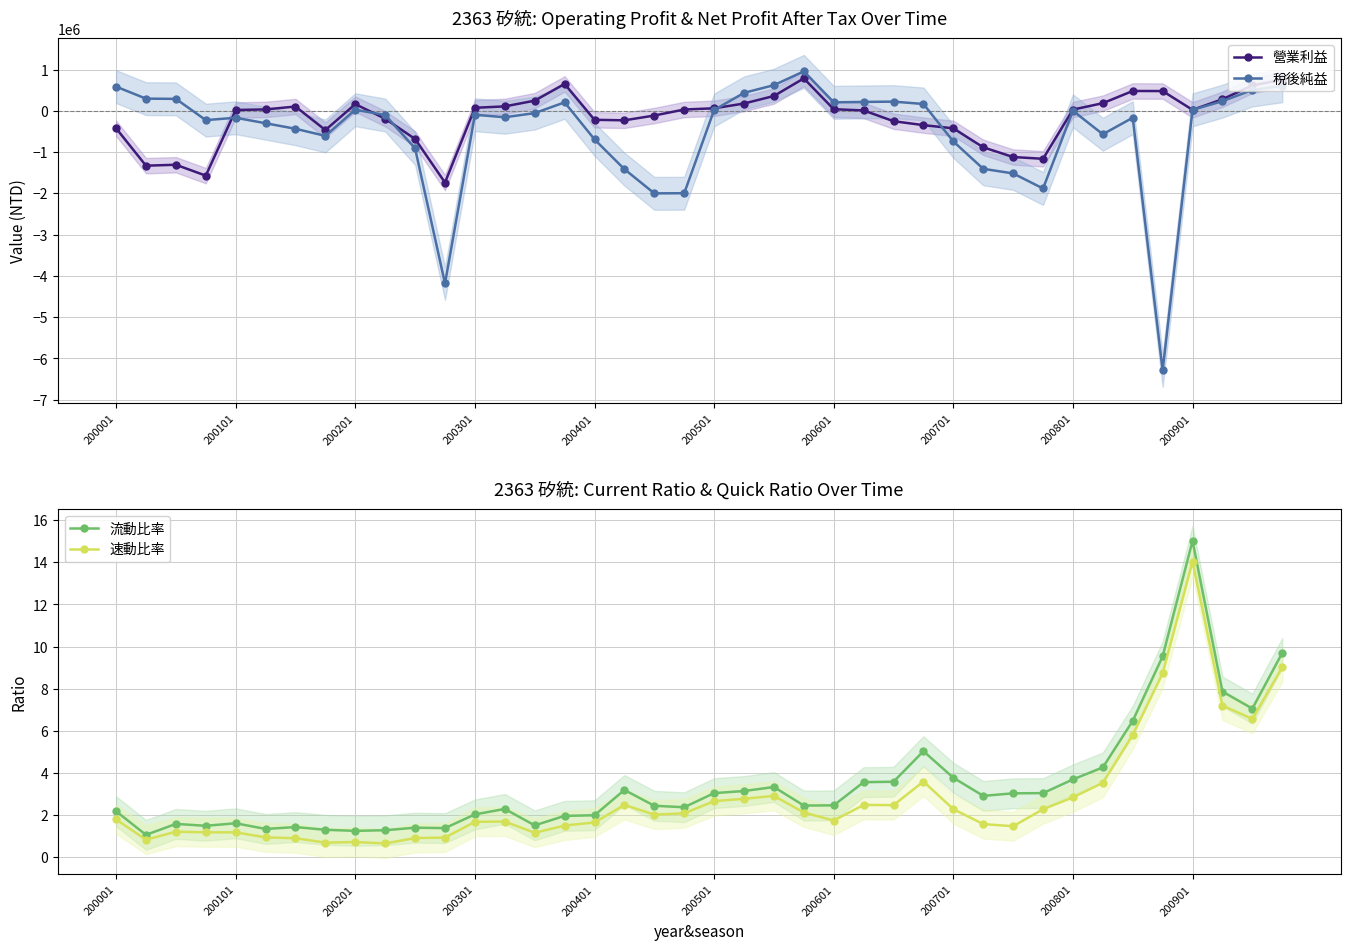

Reading right to left, transcribe all the data shown in this chart.

營業利益: 754002.0	613880.0	279569.0	22369.0	477924.0	480033.0	184241.0	29202.0	-1162998.0	-1119806.0	-884963.0	-425164.0	-347269.0	-252418.0	8978.0	37693.0	785062.0	358785.0	175969.0	60342.0	30992.0	-114780.0	-230642.0	-218415.0	650972.0	245500.0	106647.0	72847.0	-1738639.0	-683249.0	-192026.0	161143.0	-466980.0	103093.0	33150.0	19538.0	-1571123.0	-1307071.0	-1329971.0	-423883.0
稅後純益: 605192.0	504148.0	233582.0	22690.0	-6290100.0	-167897.0	-567967.0	-231.0	-1882087.0	-1517459.0	-1405561.0	-742054.0	164879.0	221894.0	214556.0	204577.0	955005.0	620755.0	434272.0	18653.0	-1997176.0	-1999972.0	-1414254.0	-692742.0	204211.0	-56164.0	-156629.0	-95953.0	-4183163.0	-910951.0	-103267.0	25728.0	-607972.0	-436166.0	-301759.0	-168579.0	-225932.0	288776.0	294223.0	585082.0
流動比率: 9.7	7.1	7.9	15.0	9.5	6.5	4.3	3.7	3.0	3.0	2.9	3.8	5.0	3.6	3.6	2.5	2.5	3.3	3.1	3.0	2.4	2.5	3.2	2.0	2.0	1.5	2.3	2.0	1.4	1.4	1.3	1.3	1.3	1.4	1.4	1.6	1.5	1.6	1.1	2.2
速動比率: 9.0	6.6	7.2	14.0	8.7	5.8	3.5	2.9	2.3	1.5	1.6	2.3	3.6	2.5	2.5	1.8	2.1	2.9	2.8	2.7	2.1	2.0	2.5	1.7	1.5	1.2	1.7	1.7	0.9	0.9	0.7	0.7	0.7	0.9	0.9	1.2	1.2	1.2	0.8	1.8